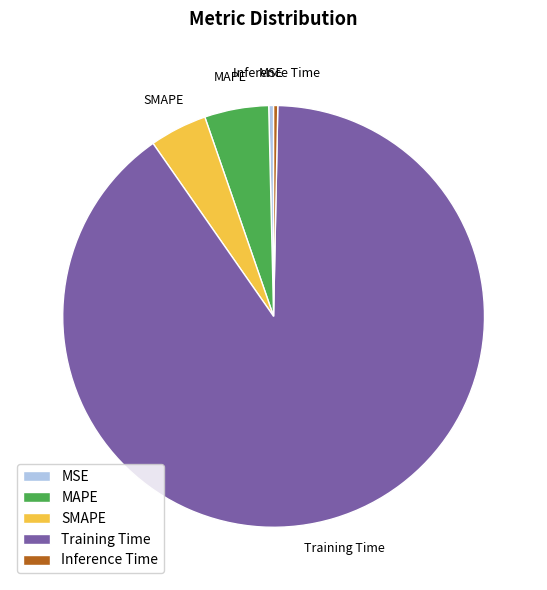

Is the sum of Training Time and MSE greater than half?

Yes